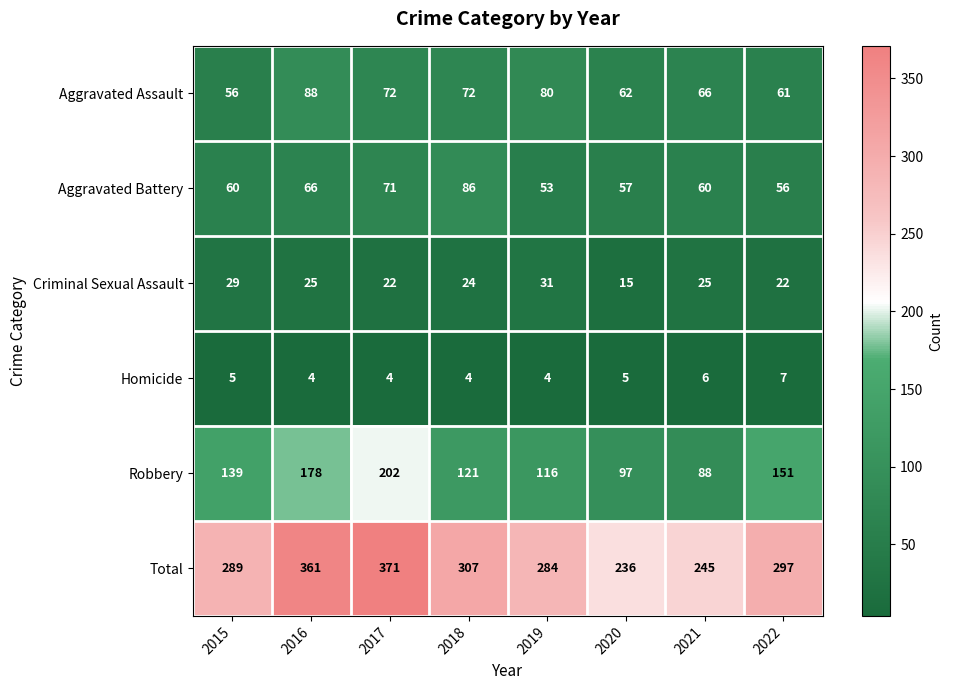

What is the average value of the Homicide series?

5